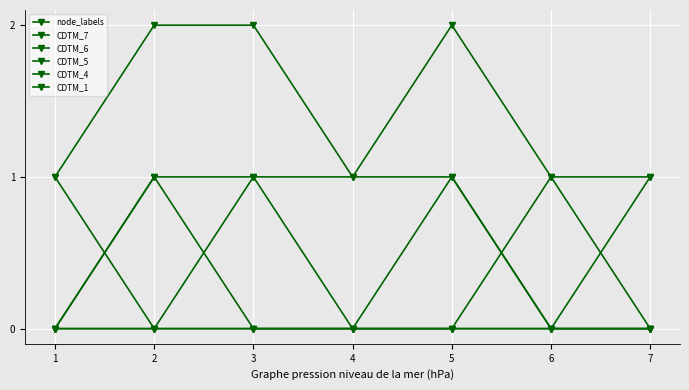

How many distinct data groups are displayed?

6